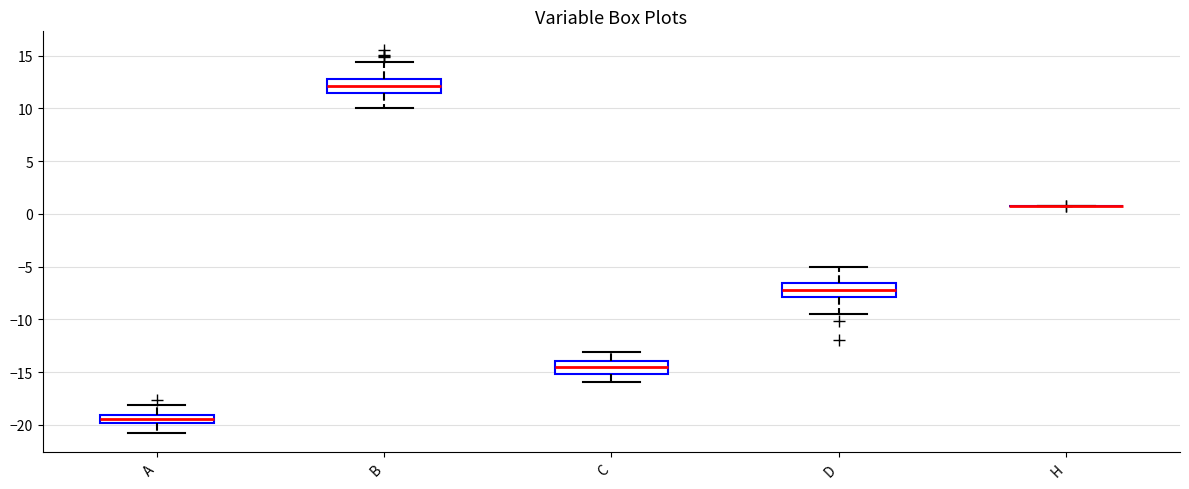

Where is the upper edge of the box for A on the y-axis? The values are not printed on the chart, so give them approximately, as read against the axis.

-19.0